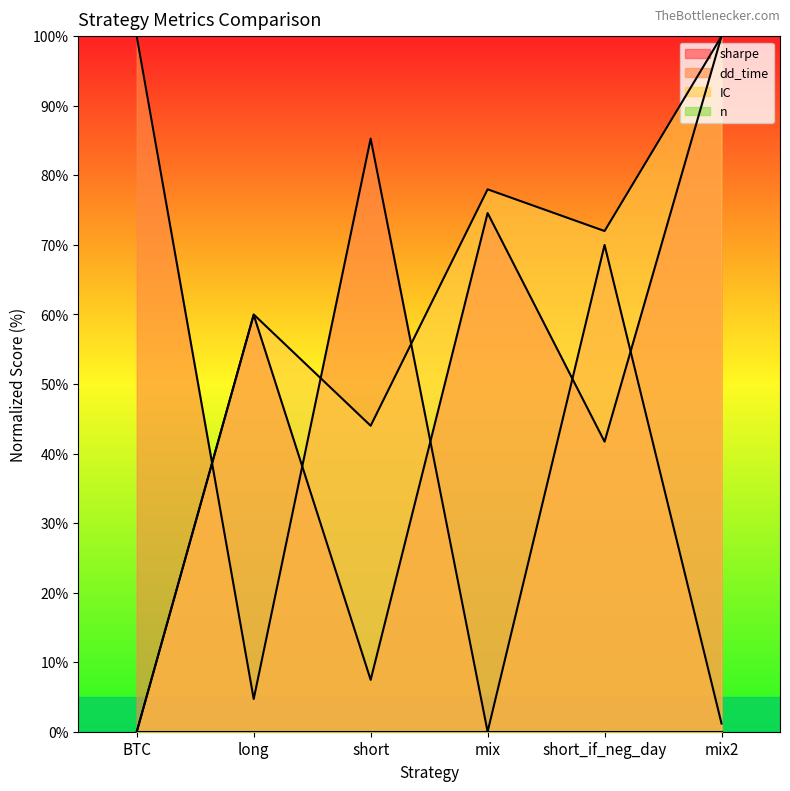

True or false: dd_time and IC cross at least once.

True